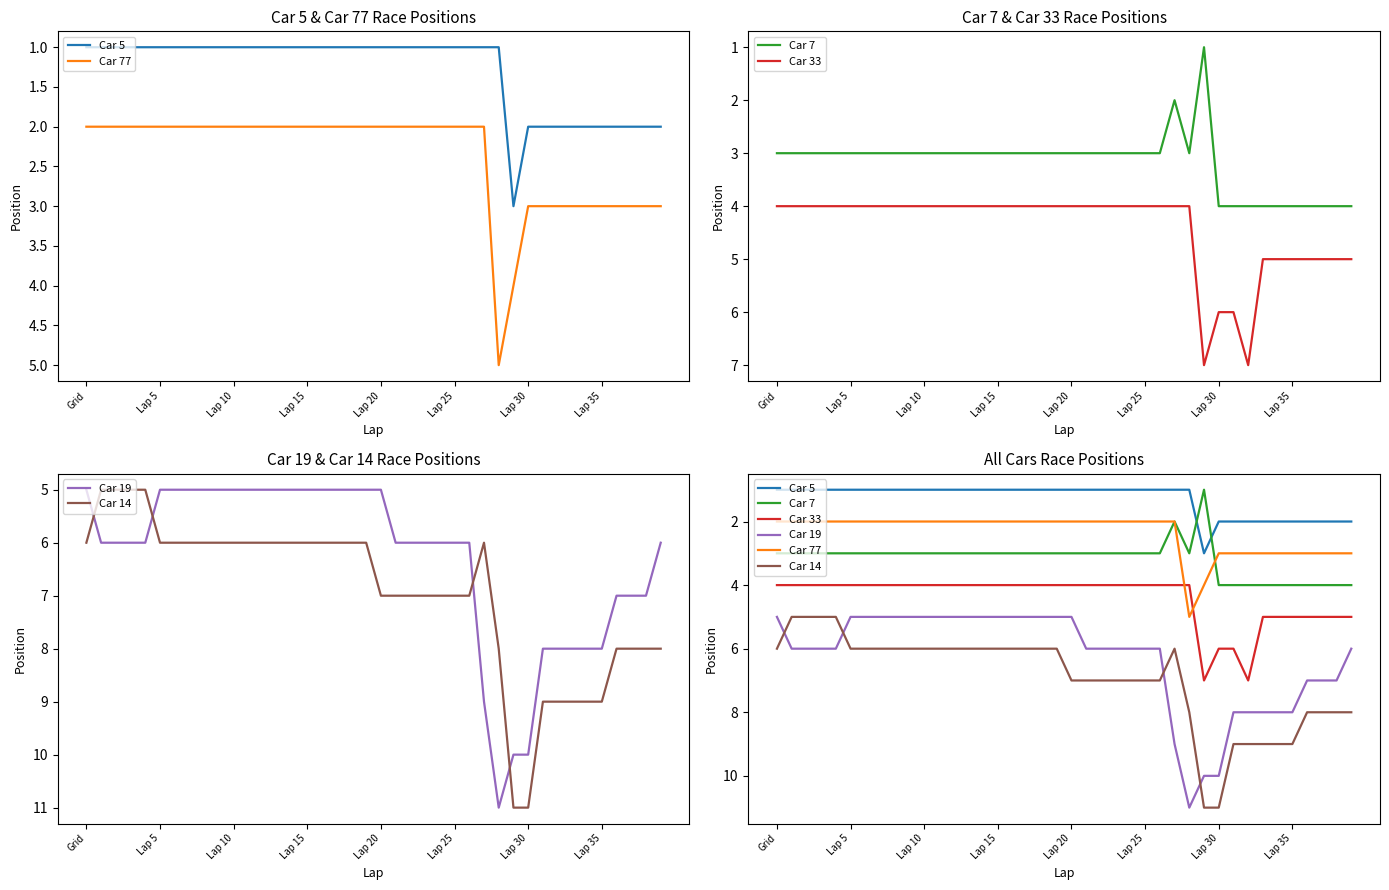

Is this an area chart (filled region under the line)?

No